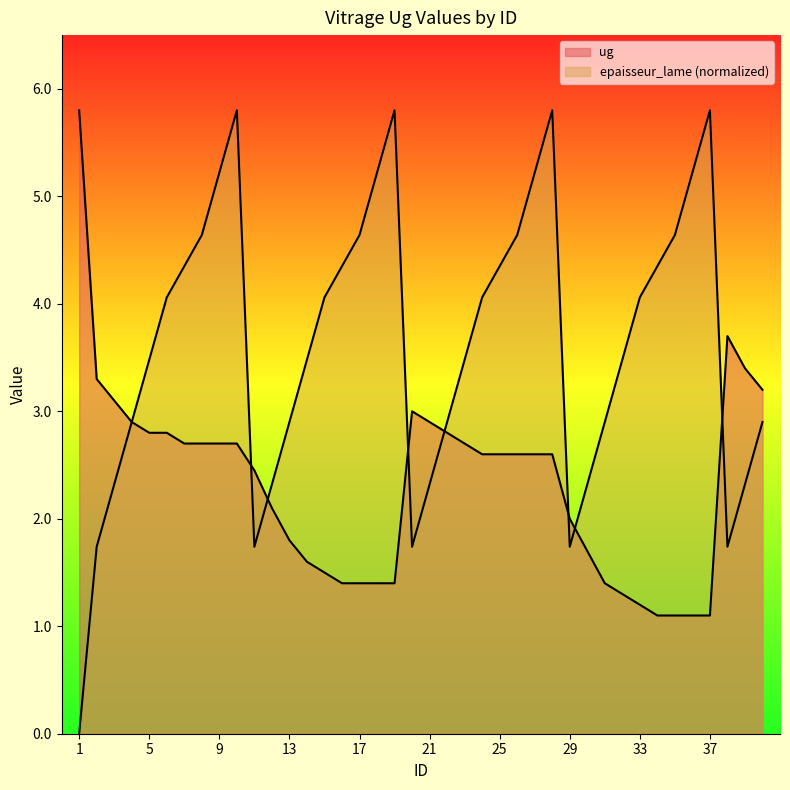

In epaisseur_lame, how many points are higher than both neighbors (excluding endpoints)?

4